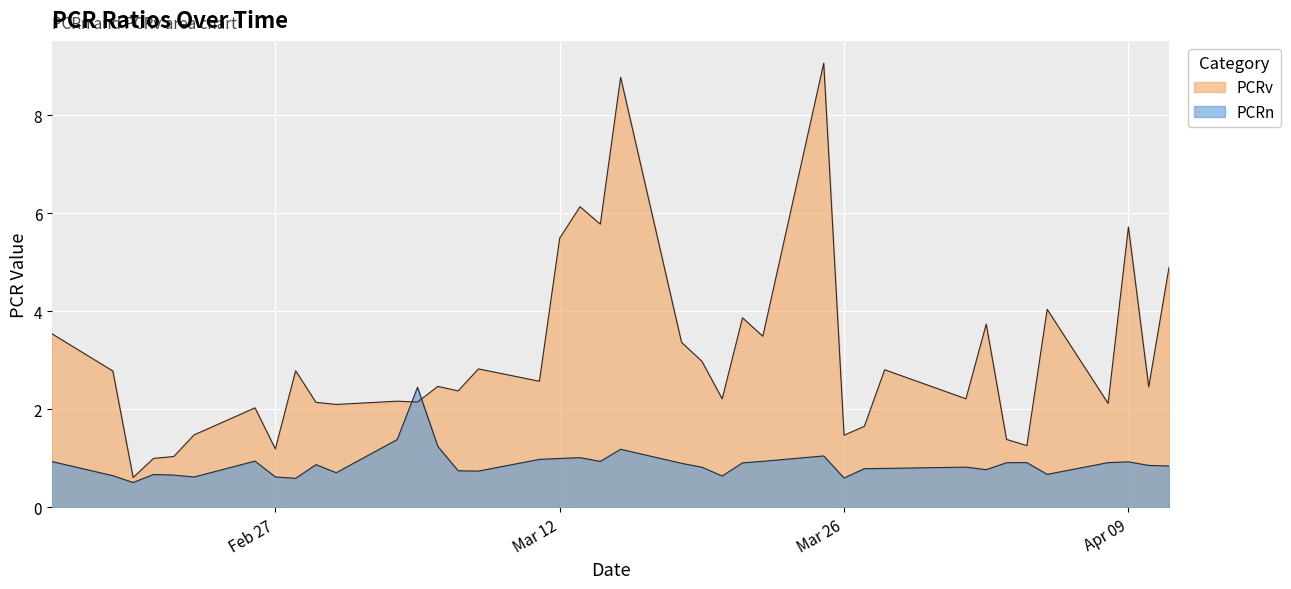

What is the approximate value of PCRv at 2024-03-08?

2.8